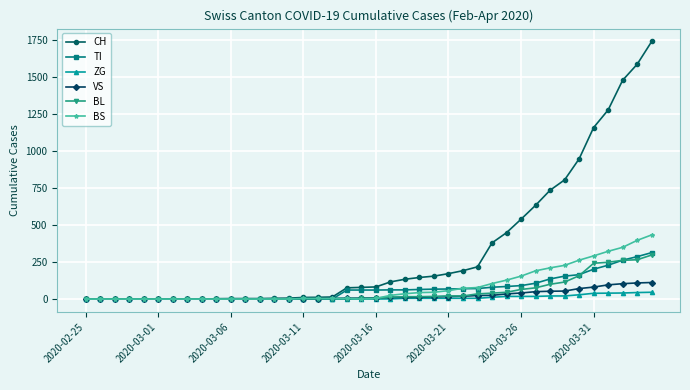

What are all the series names shown in the legend?

CH, TI, ZG, VS, BL, BS